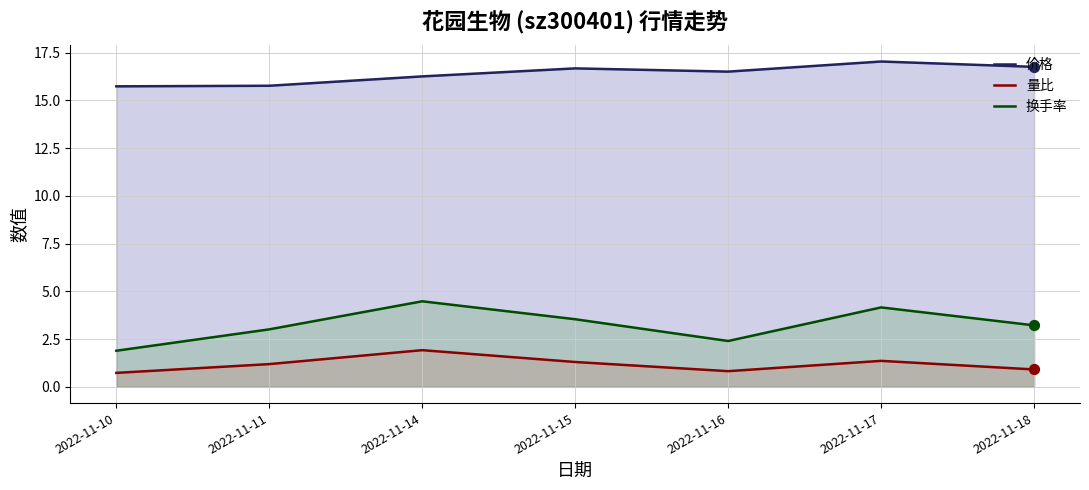

What is the total value across all series at 2022-11-11?

20.0